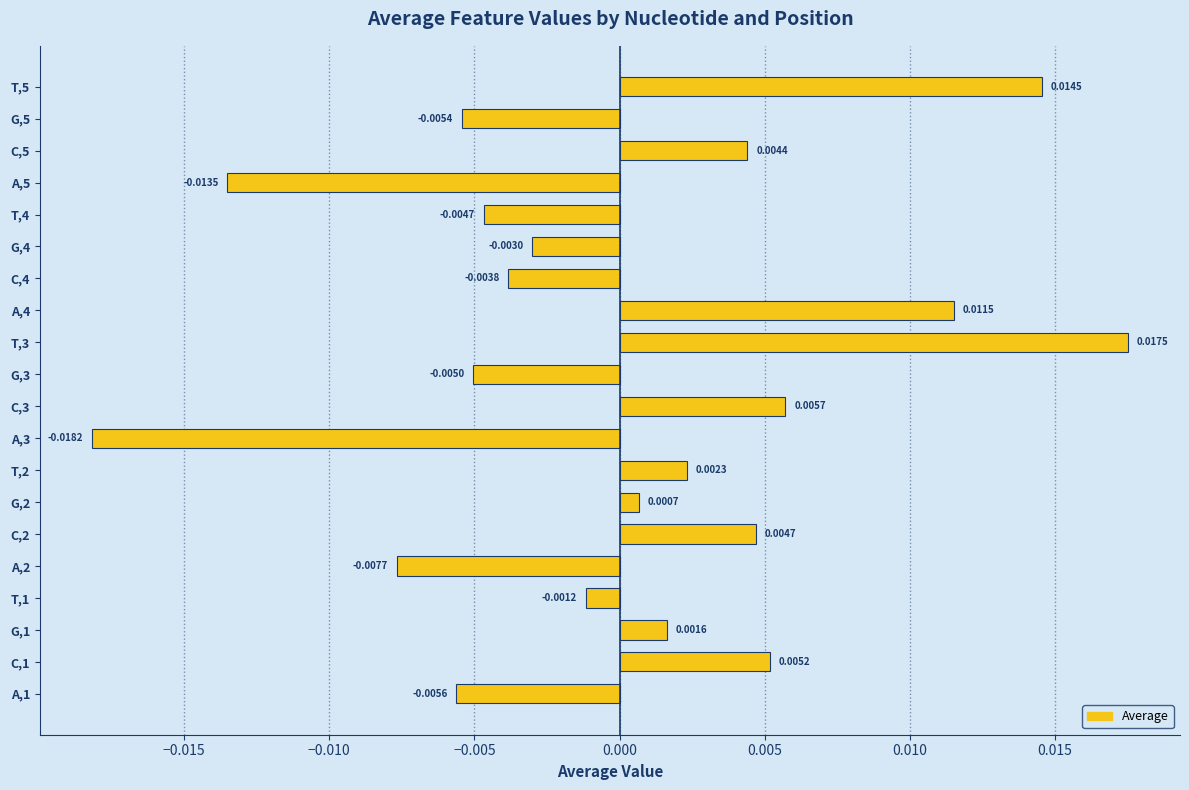

How many values are above zero?

10